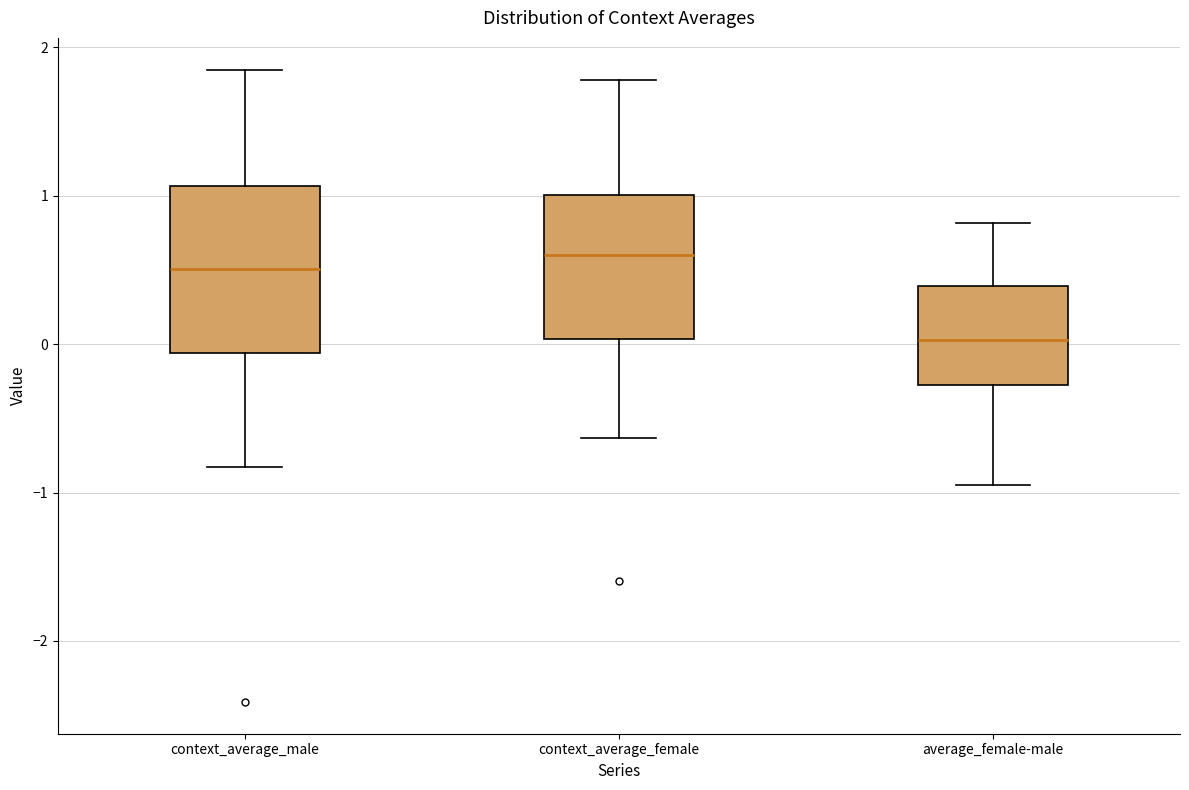

Reading left to right, transcribe this box plot: for each box, give where its median line is, the range the box spans, and where its two whiskers end, as read against the y-axis. The values are not printed on the chart, so give them approximately, as read against the axis.

context_average_male: median 0.5, box -0.1 to 1.1, whiskers -0.8 to 1.9
context_average_female: median 0.6, box 0.0 to 1.0, whiskers -0.6 to 1.8
average_female-male: median 0.0, box -0.3 to 0.4, whiskers -1.0 to 0.8